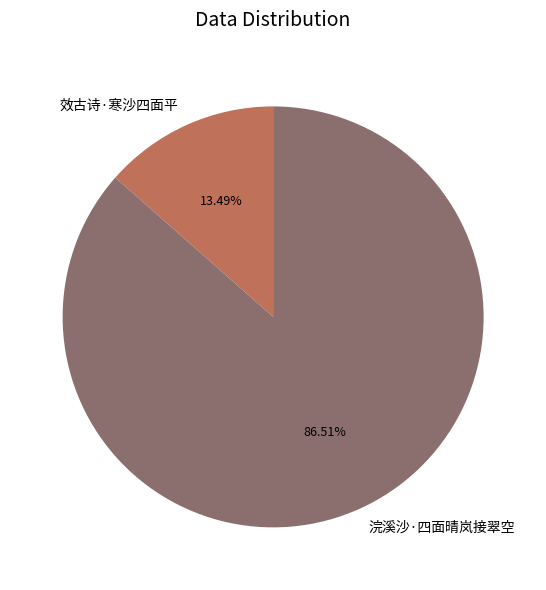

To the nearest percent, what percentage of the pie is 浣溪沙·四面晴岚接翠空?

87%